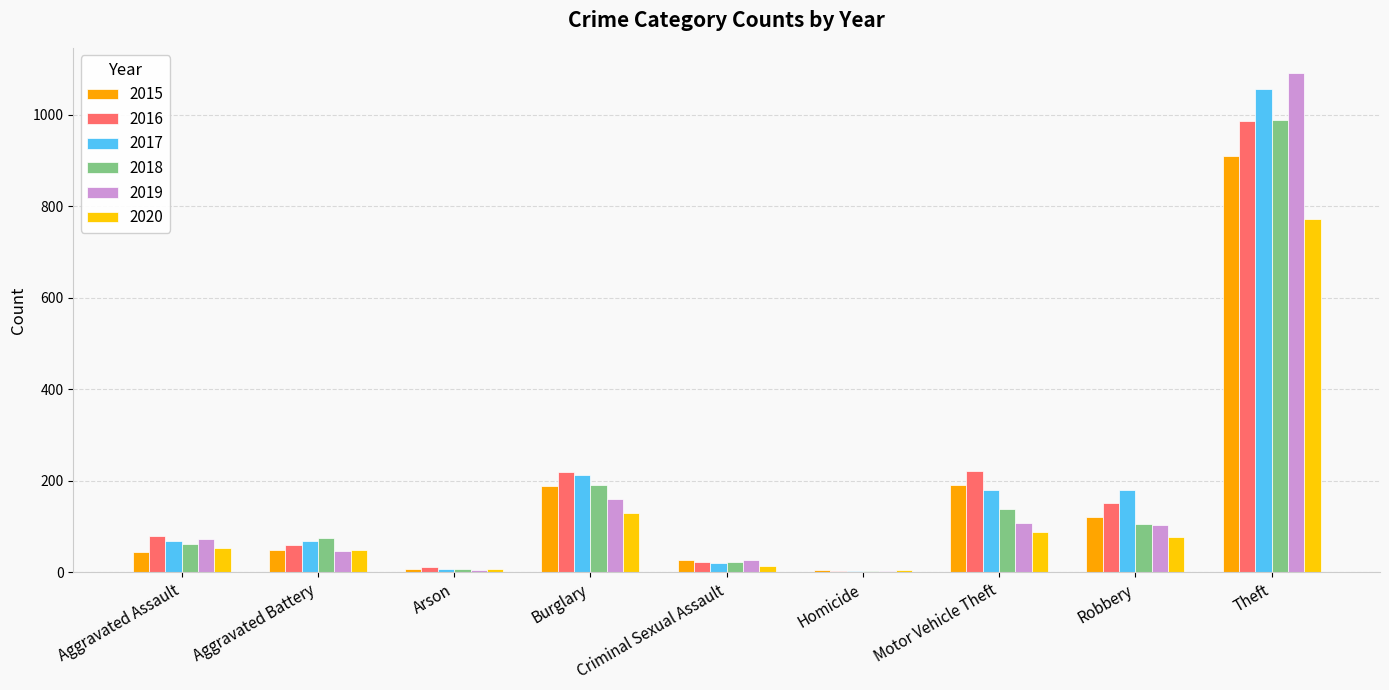

At how many categories does at least one series exceed 993?

1